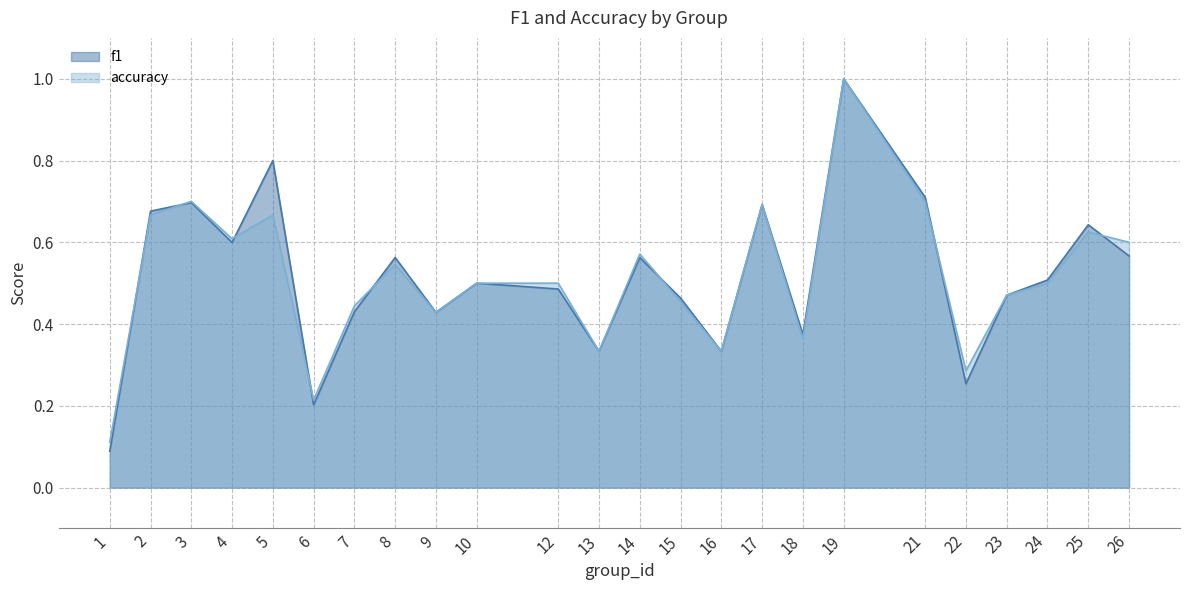

List the labels in order of accuracy value, smallest first.

1, 6, 22, 13, 16, 18, 9, 7, 15, 23, 10, 12, 24, 8, 14, 26, 4, 25, 2, 5, 17, 3, 21, 19